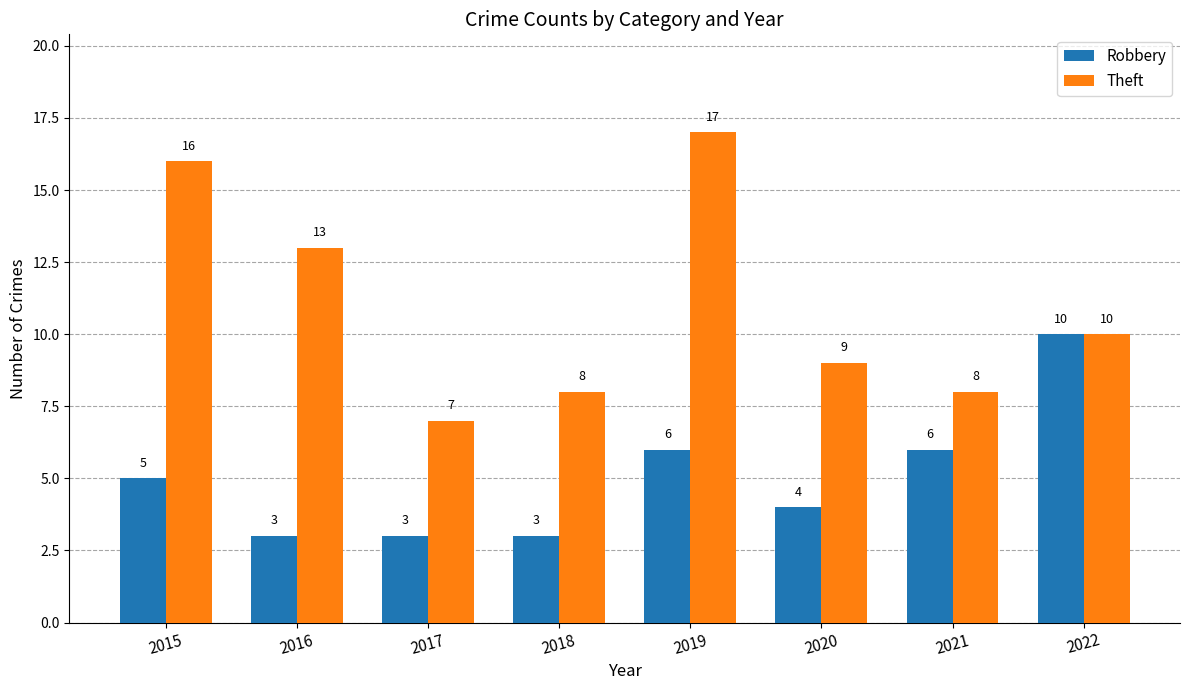

Does the chart contain any negative values?

No